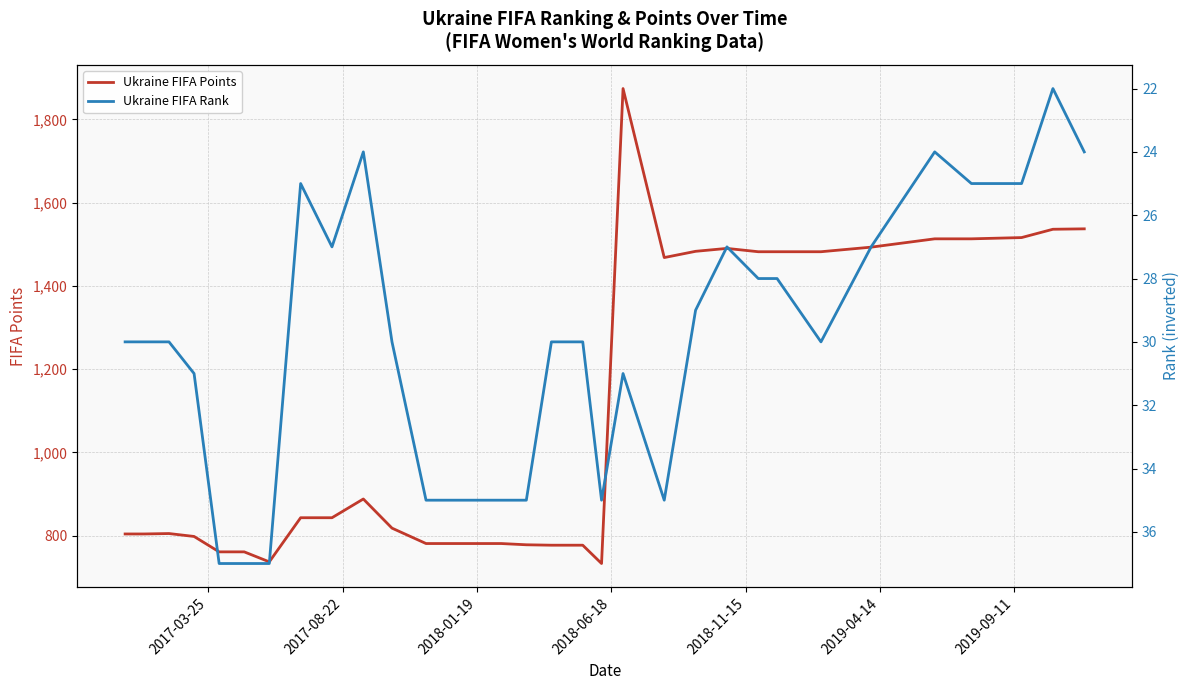

True or false: Ukraine FIFA Rank and Ukraine FIFA Points intersect in this chart.

False